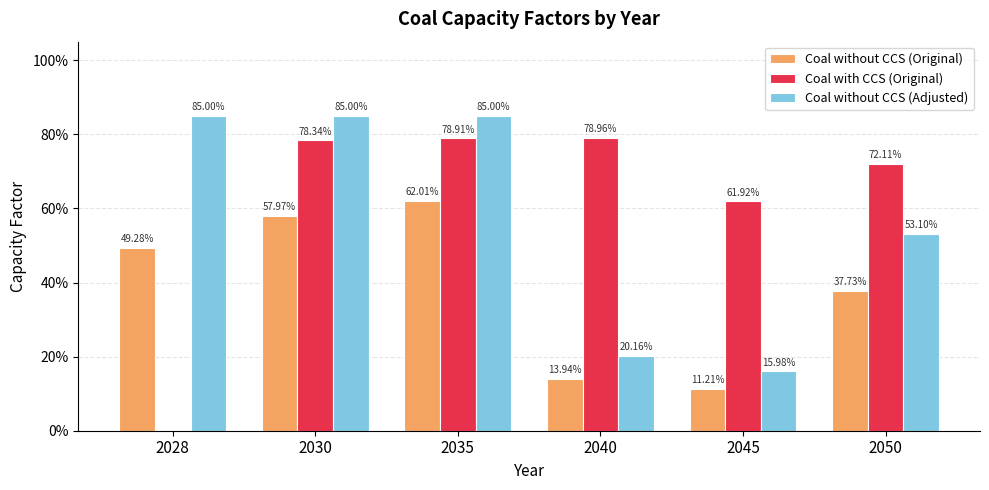

What are all the series names shown in the legend?

Coal without CCS (Original), Coal with CCS (Original), Coal without CCS (Adjusted)